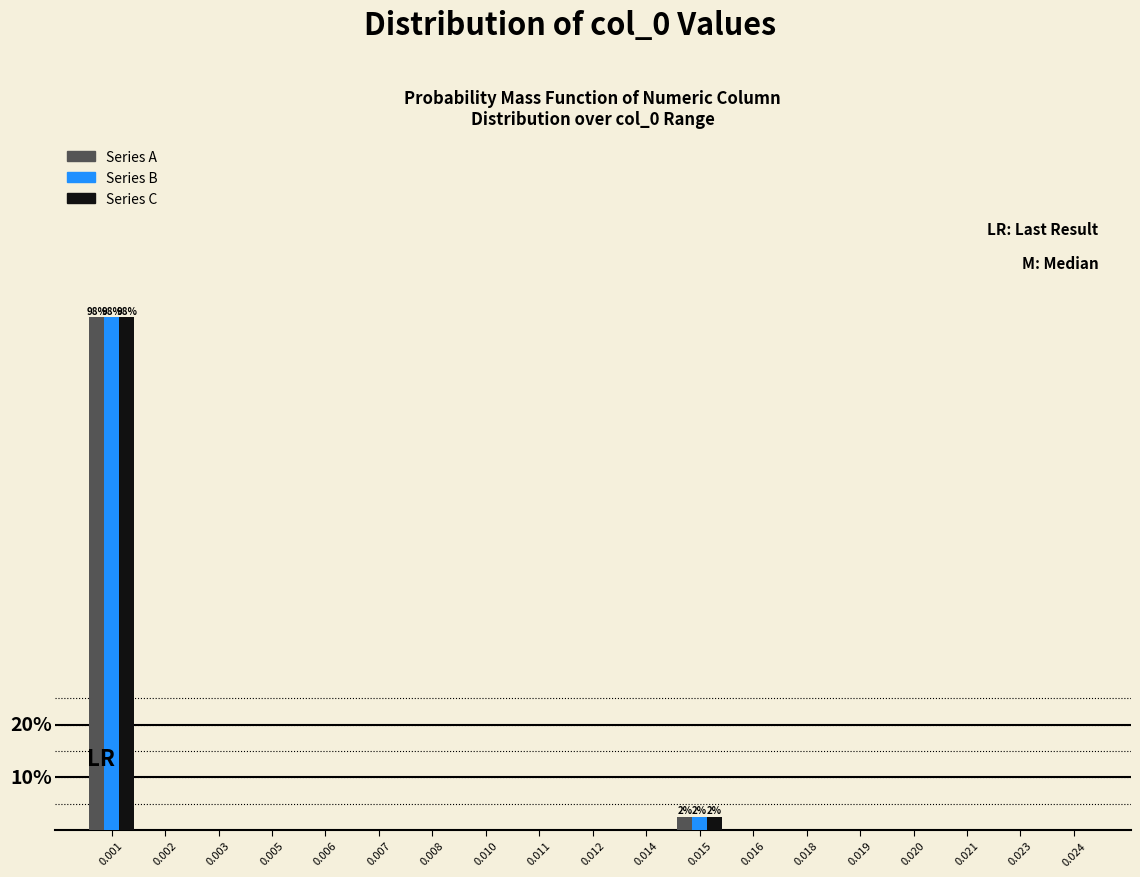

What are all the series names shown in the legend?

Series A, Series B, Series C